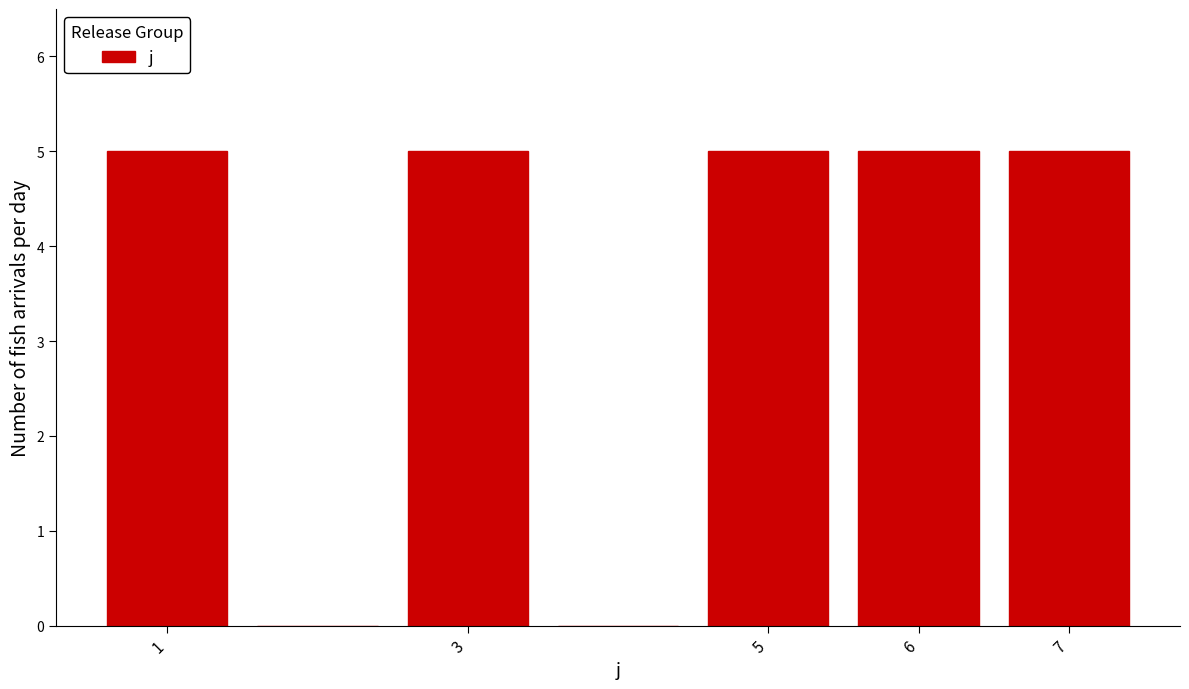

Reading left to right, list every bar in this chart as the range it spans on the x-axis followed by its height. The values are not printed on the chart, so give them approximately, as read against the axis.

0.5 to 1.5: 5
1.5 to 2.5: 0
2.5 to 3.5: 5
3.5 to 4.5: 0
4.5 to 5.5: 5
5.5 to 6.5: 5
6.5 to 7.5: 5